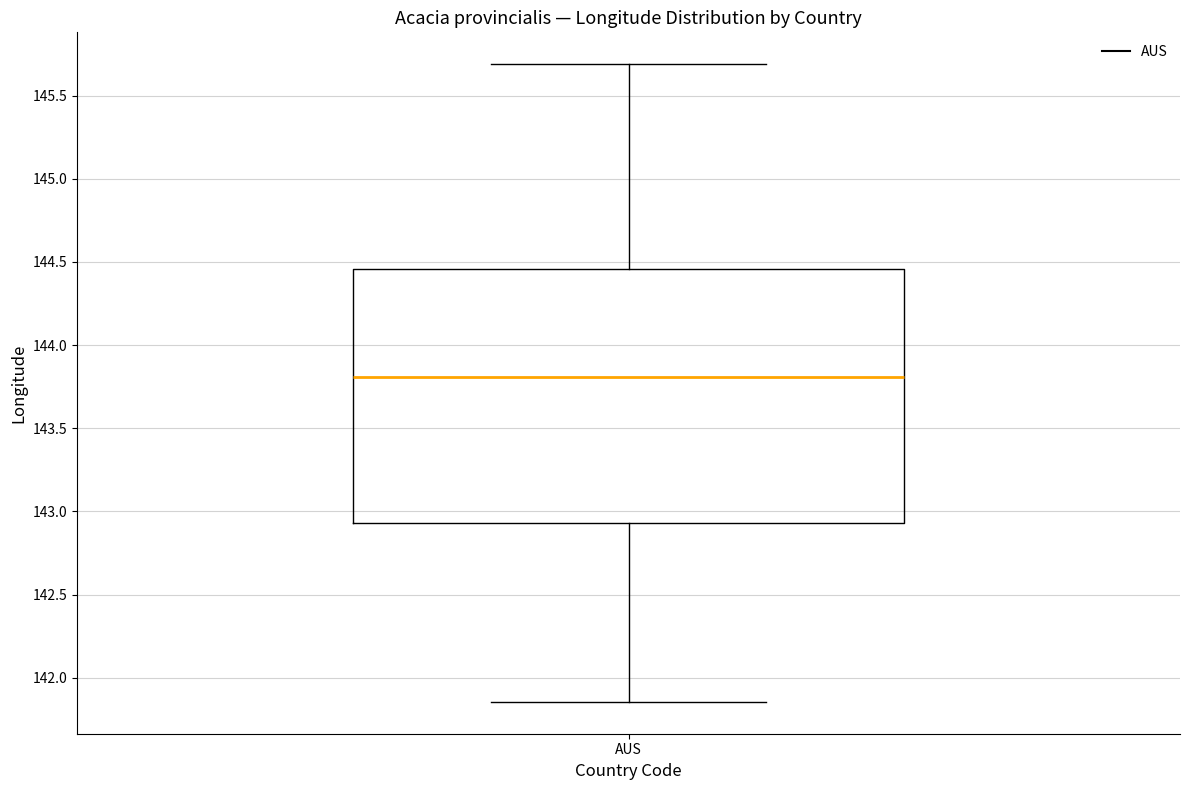

Transcribe this box plot: give where the median line is, the range the box spans, and where the two whiskers end, as read against the y-axis. The values are not printed on the chart, so give them approximately, as read against the axis.

median 143.80, box 142.95 to 144.45, whiskers 141.85 to 145.70